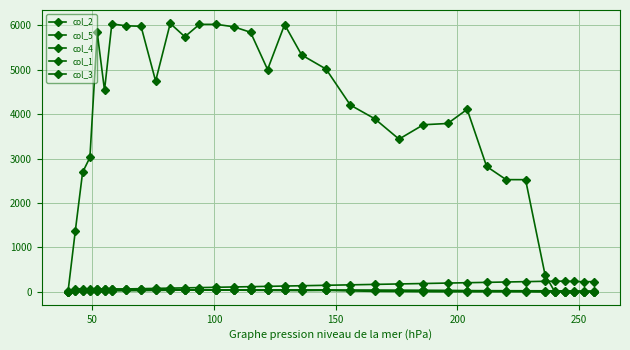

What is the highest value of the col_4 series?

67.0